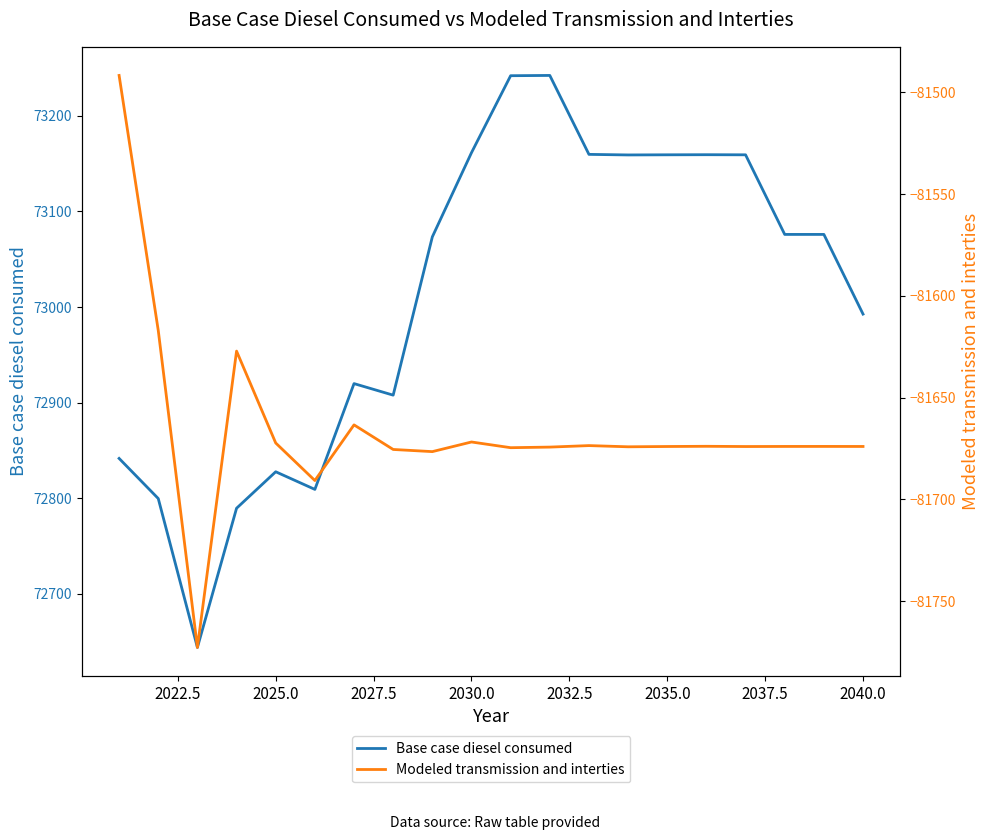

The Base case diesel consumed series shows 73159.3 at 2035.0. True or false?

True